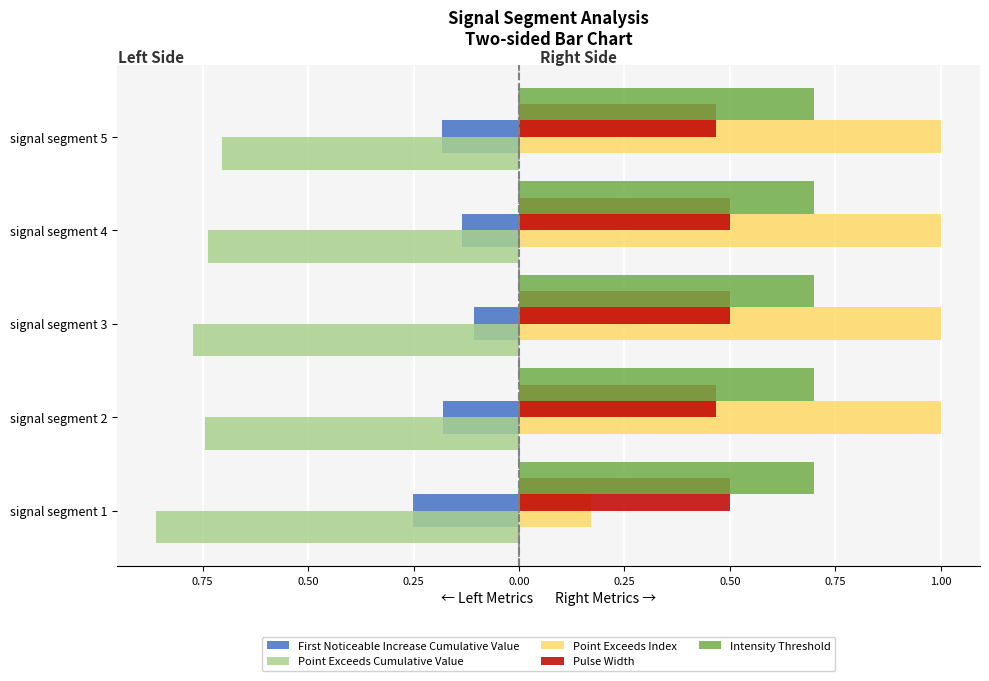

What are all the series names shown in the legend?

First Noticeable Increase Cumulative Value, Point Exceeds Cumulative Value, Point Exceeds Index, Pulse Width, Intensity Threshold